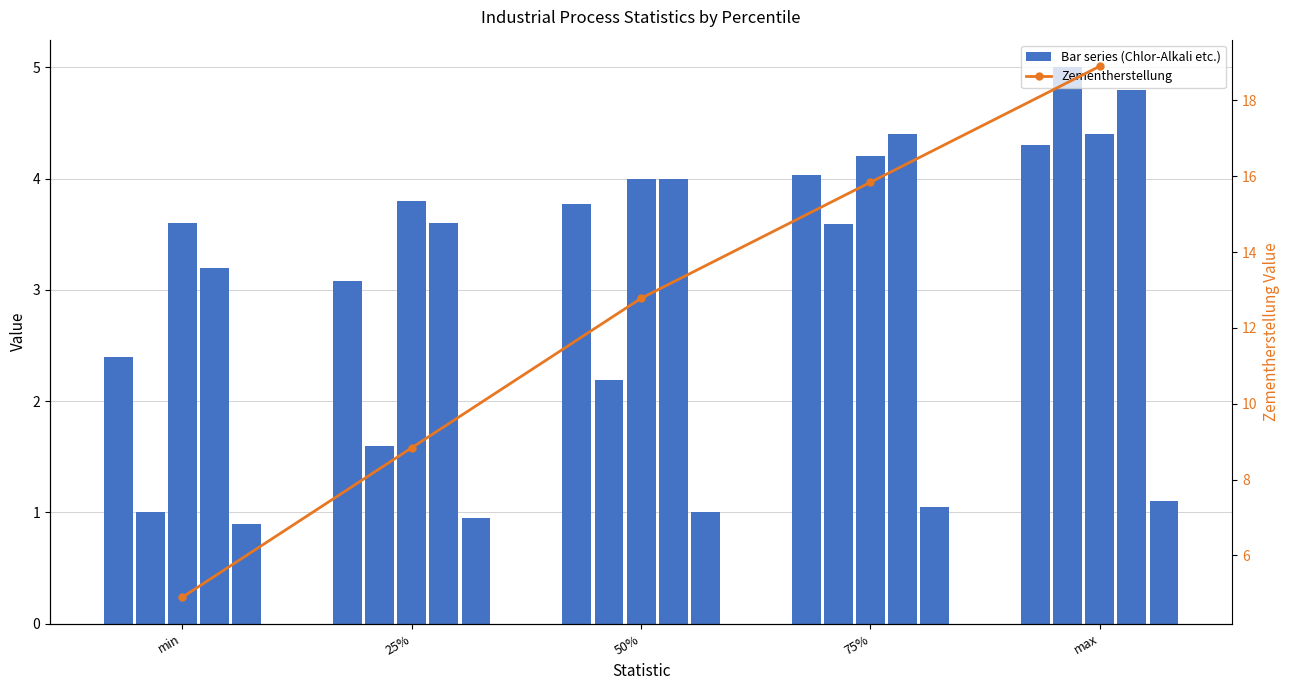

Reading left to right, extract all data points from this chart.

Chlor-Alkali-Elektrolyse: min=2.4	25%=3.1	50%=3.8	75%=4.0	max=4.3
Altpapierrecycling (Pulper): min=1.0	25%=1.6	50%=2.2	75%=3.6	max=5.0
Primäraluminiumelektrolyse: min=3.6	25%=3.8	50%=4.0	75%=4.2	max=4.4
Calciumcarbid-Herstellung: min=3.2	25%=3.6	50%=4.0	75%=4.4	max=4.8
Elektrostahlherstellung: min=0.9	25%=0.9	50%=1.0	75%=1.1	max=1.1
Zementherstellung: min=4.9	25%=8.8	50%=12.8	75%=15.8	max=18.9